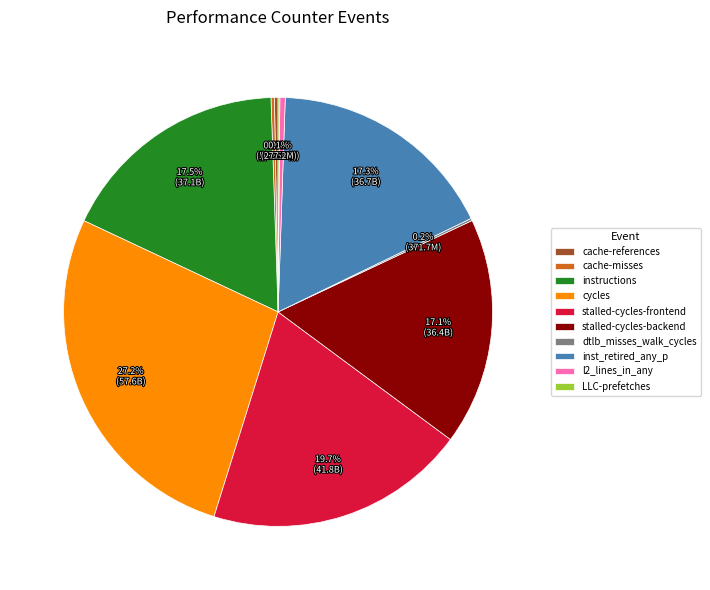

To the nearest percent, what is the difference between the largest and smallest slice percentages?

27%